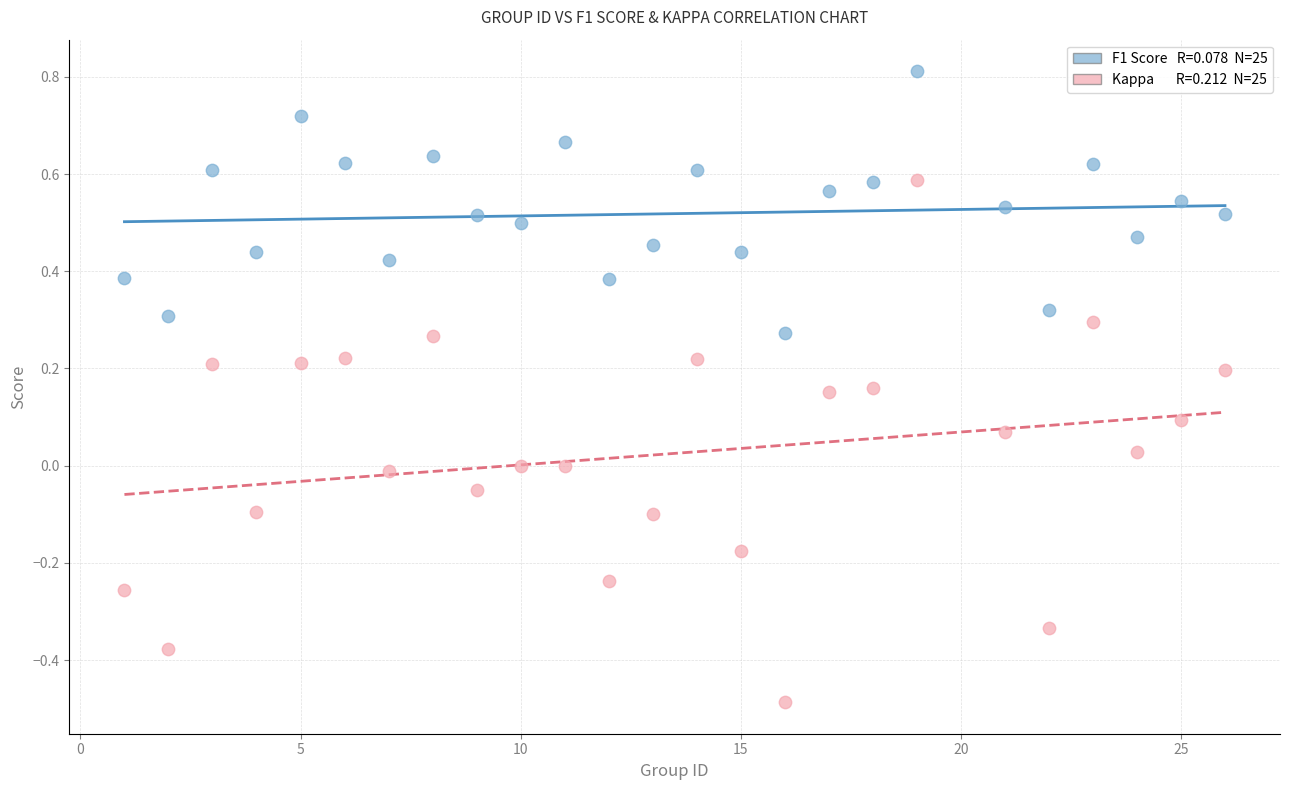

Across all data points, what is the range of Y values (max minus min)?

1.3